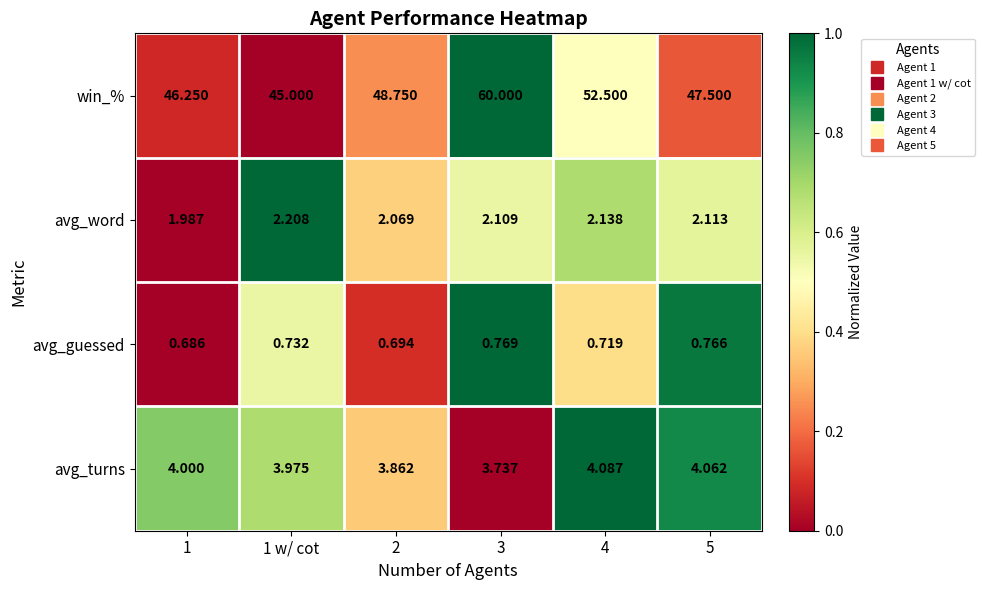

Which series has the widest spread of values?

win_%